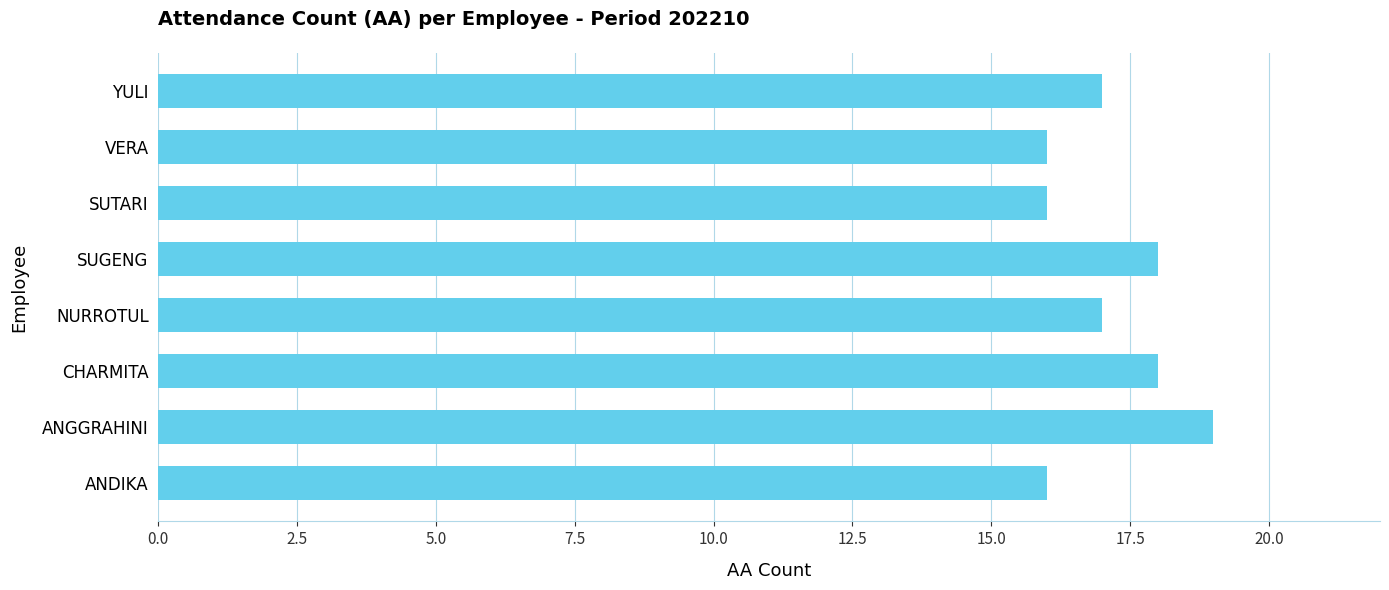

What is the sum of the values at ANDIKA and CHARMITA?

34